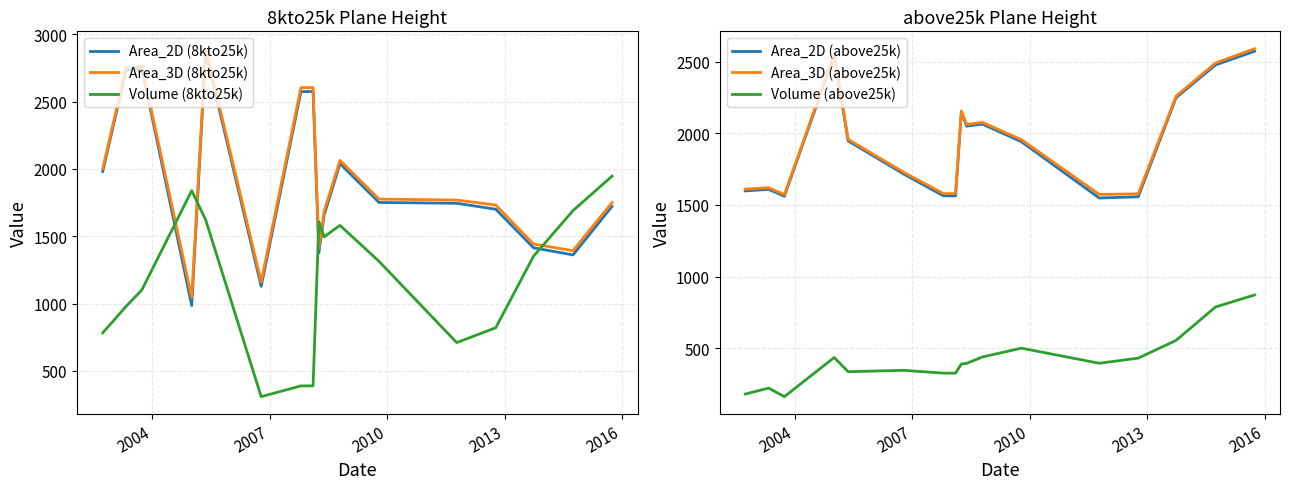

What is the lowest value of the Area_2D (8kto25k) series?

984.8